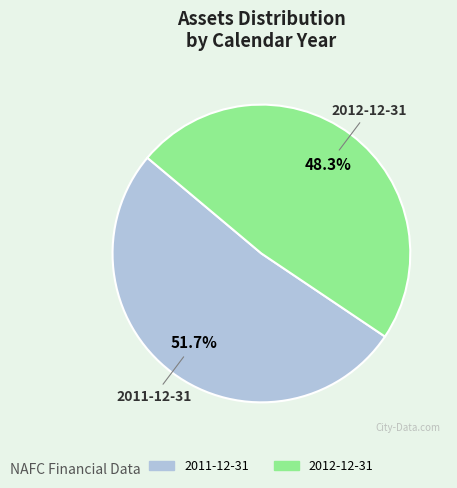

True or false: 2011-12-31 accounts for 60% of the total.

False